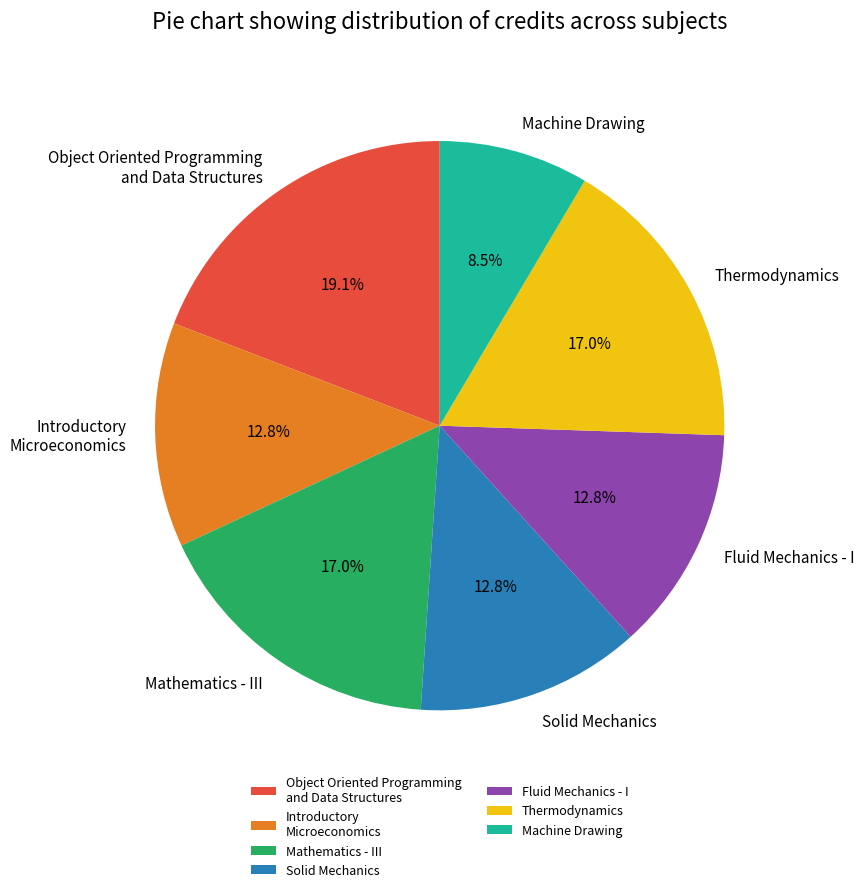

Does any single category account for the majority?

No